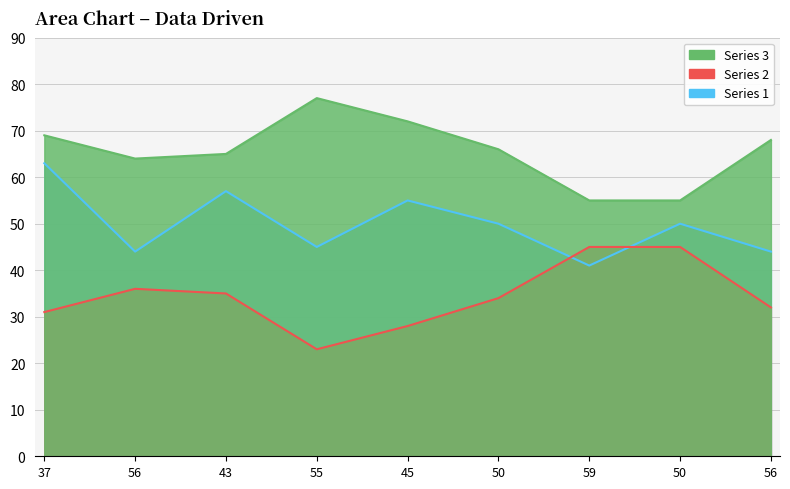

What is the label of the 2nd point from the right?

50